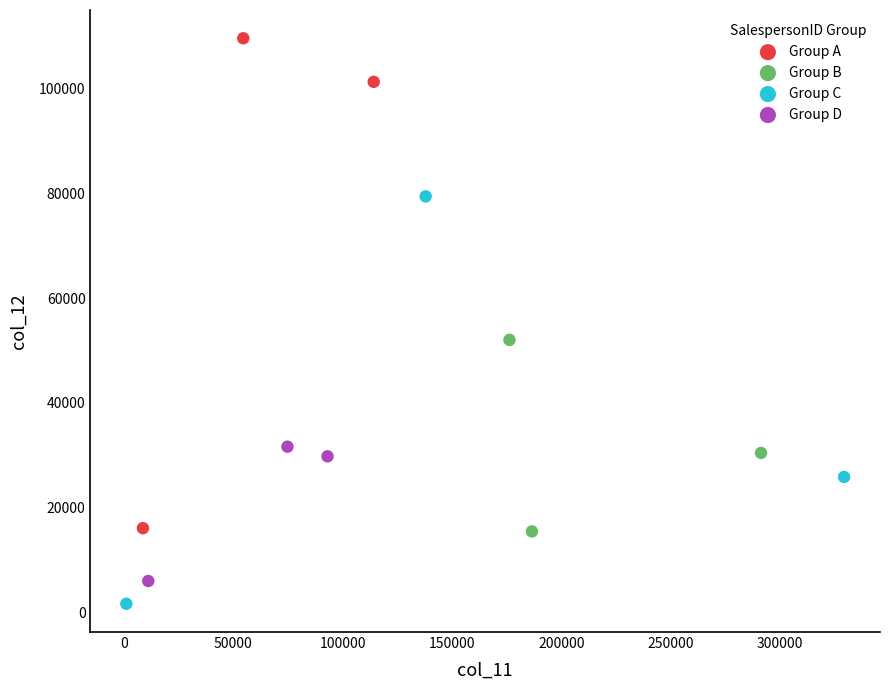

Which series reaches the maximum Y coordinate?

Group A